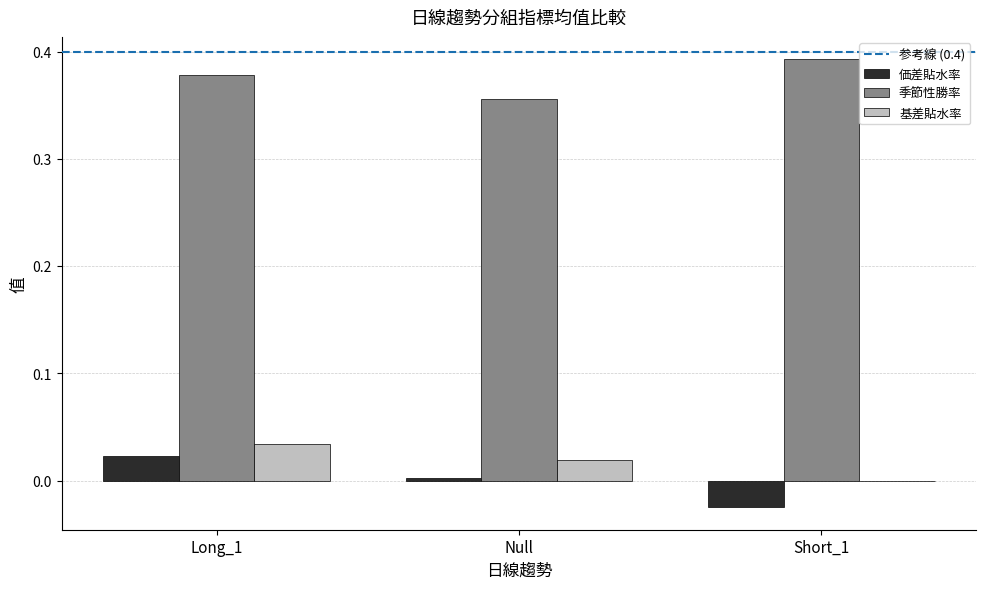

Which category has the highest value in the 基差貼水率 series?

Long_1